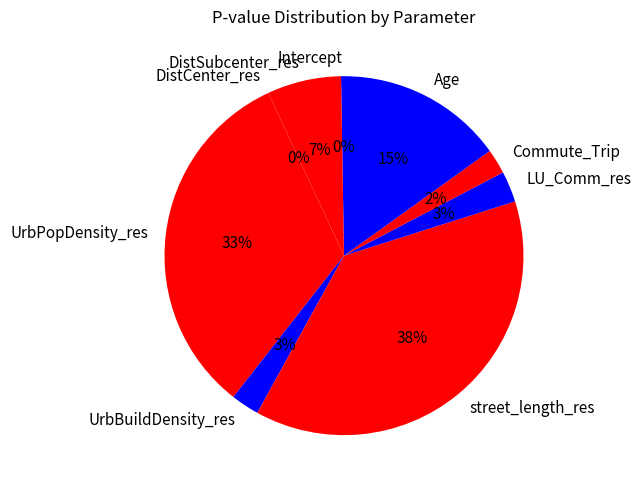

True or false: UrbPopDensity_res accounts for 25% of the total.

False